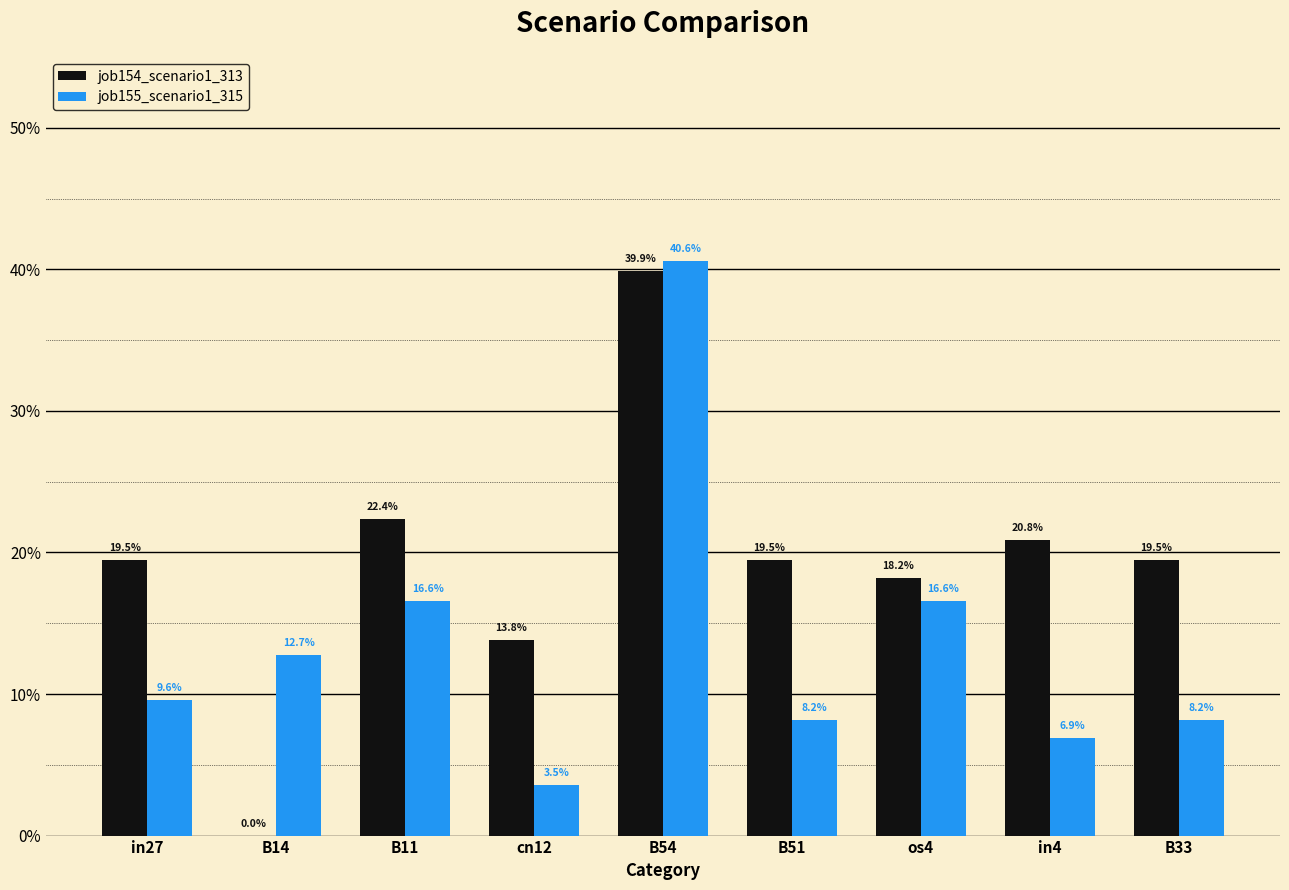

What are all the series names shown in the legend?

job154_scenario1_313, job155_scenario1_315